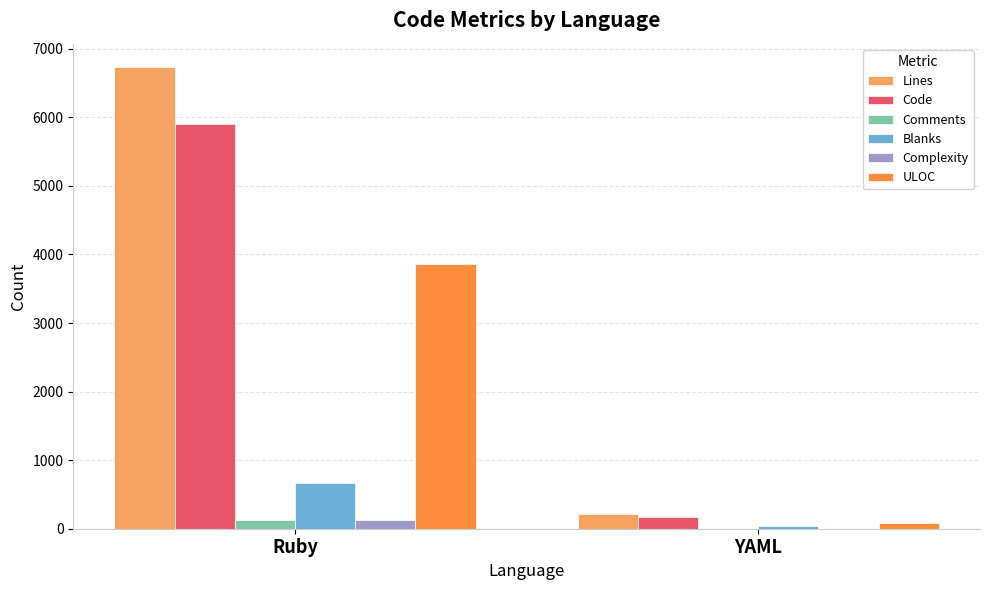

What are all the series names shown in the legend?

Lines, Code, Comments, Blanks, Complexity, ULOC